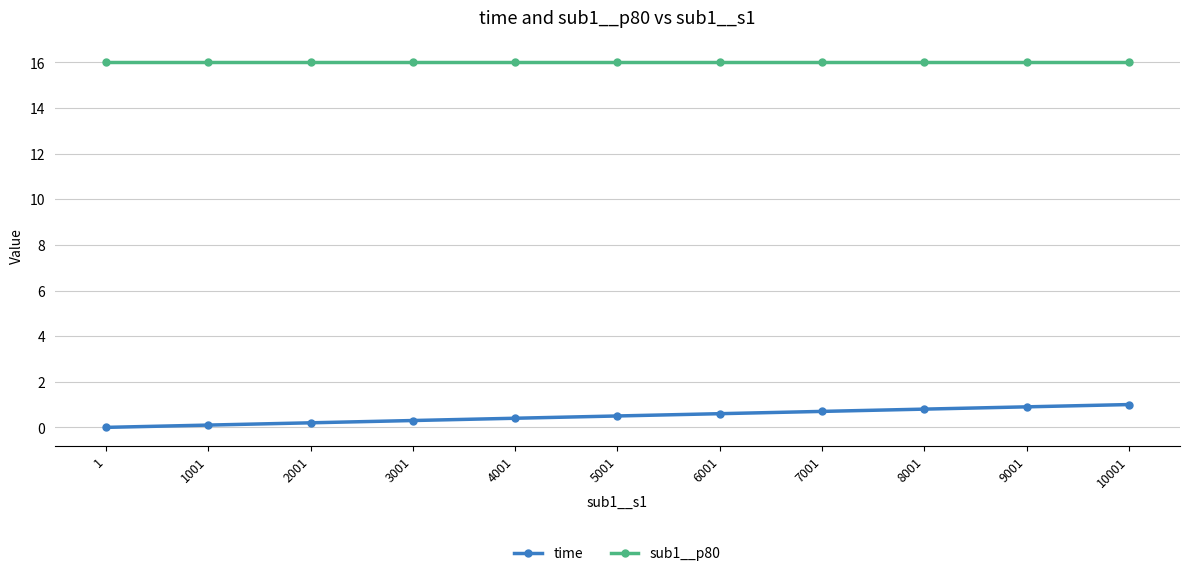

What is the minimum value for sub1__p80?

16.0